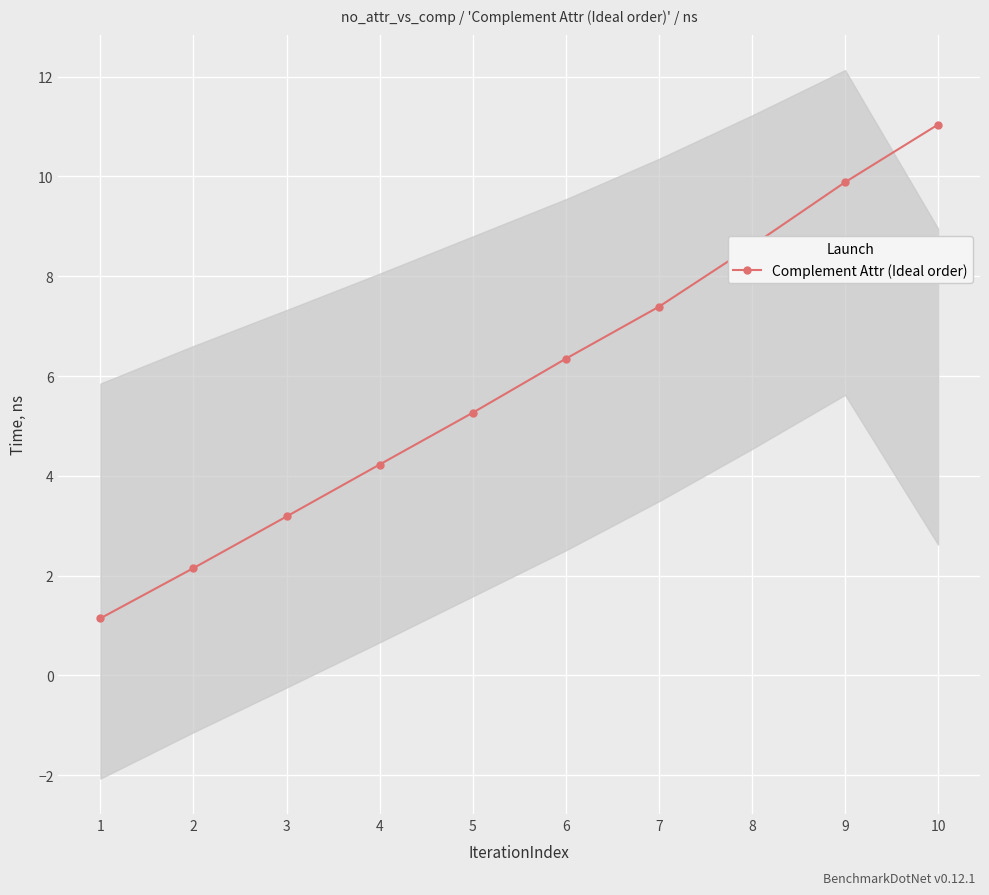

What is the average value?

5.9